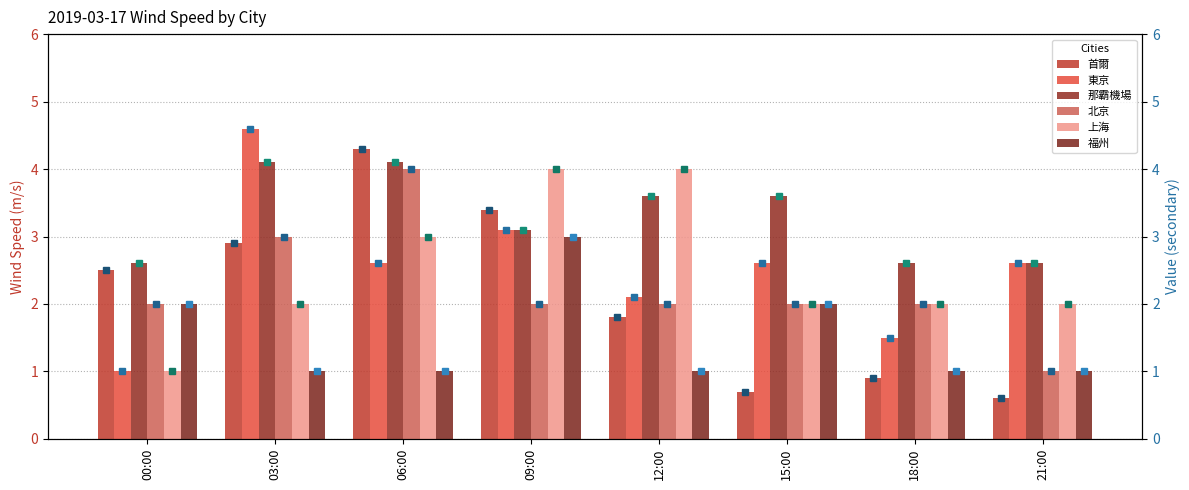

Which series changed the most between 09:00 and 12:00?

福州